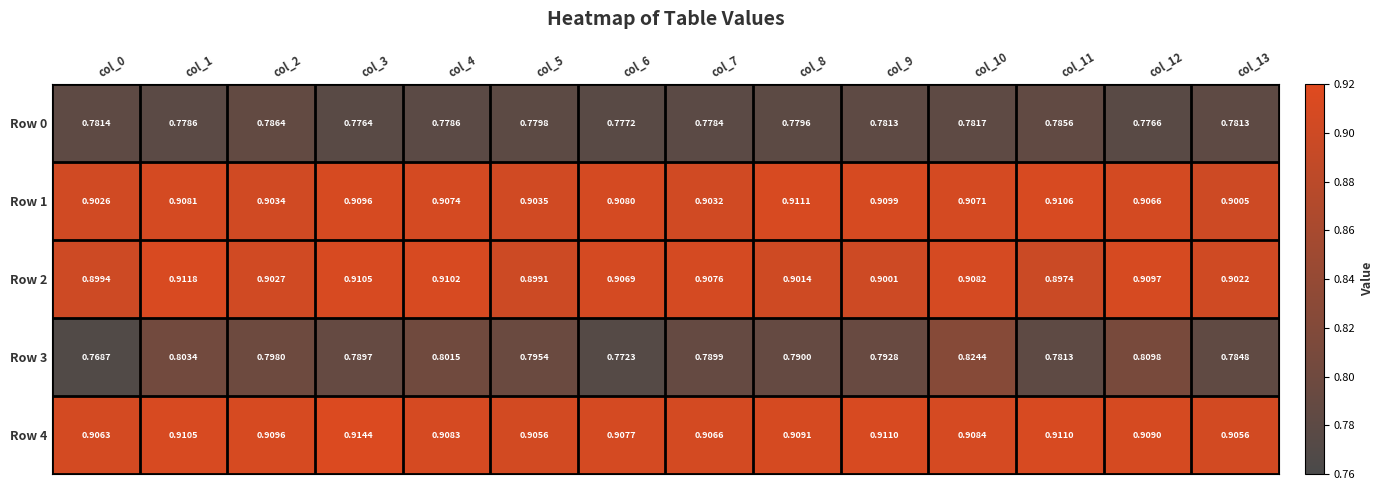

List the series in order of their peak value, lowest first.

Row 0, Row 3, Row 1, Row 2, Row 4